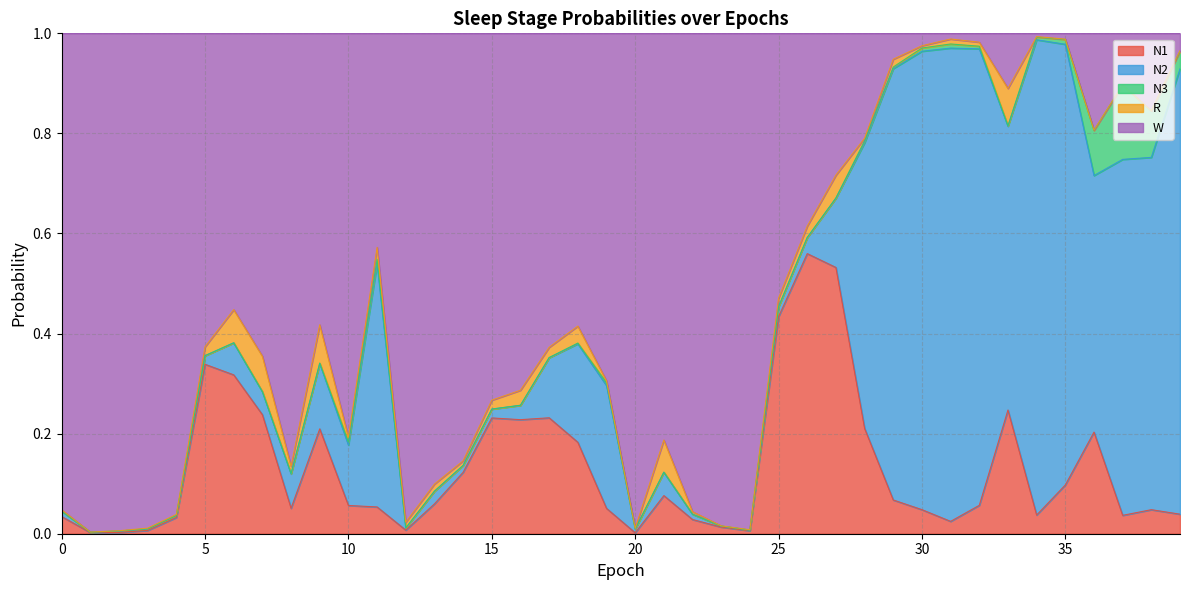

What is the sum of all W values?

22.3